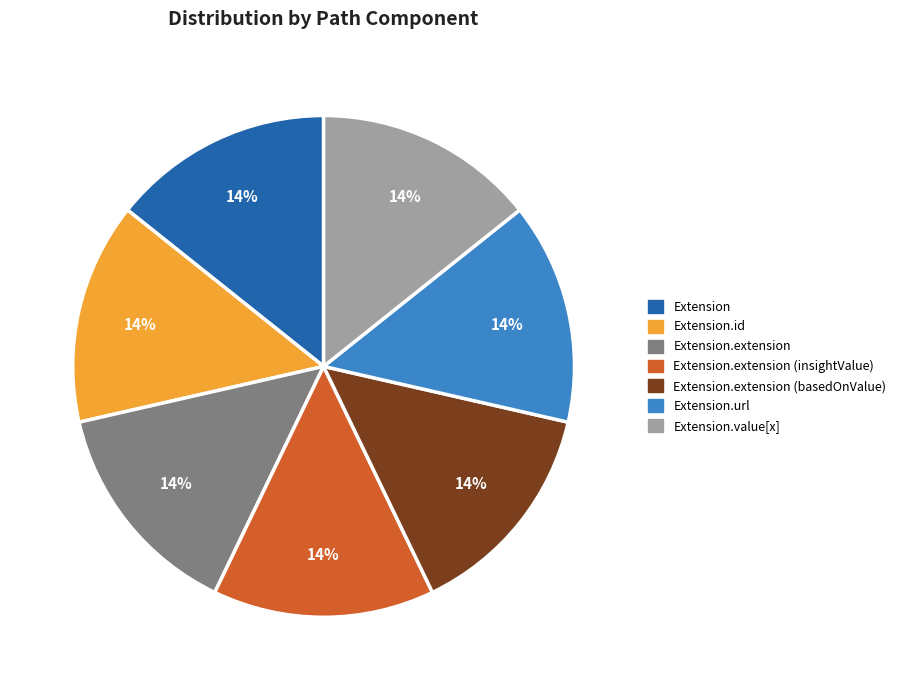

Does Extension.url account for over 50% of the chart?

No